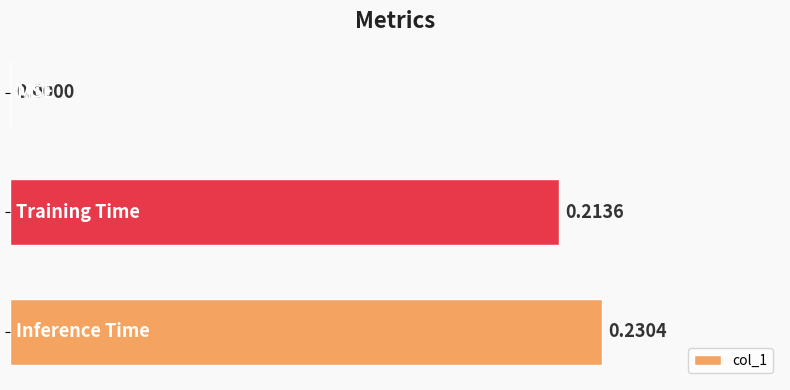

Count the number of data series in this chart.

1